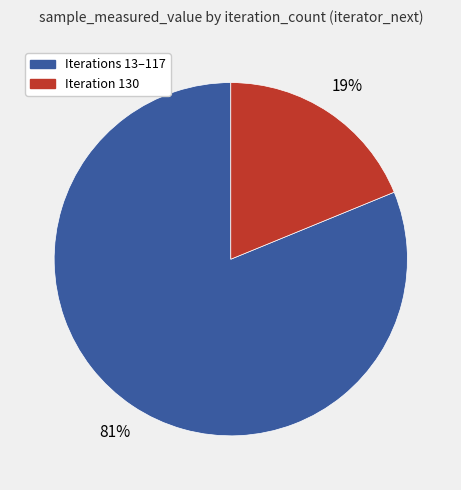

To the nearest percent, what portion does Iteration 130 represent?

19%